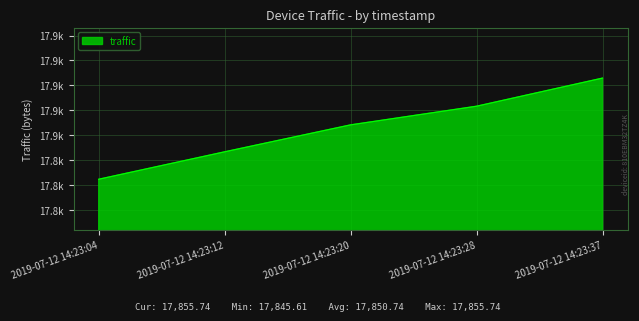

Does the chart display data point markers on the line(s)?

No